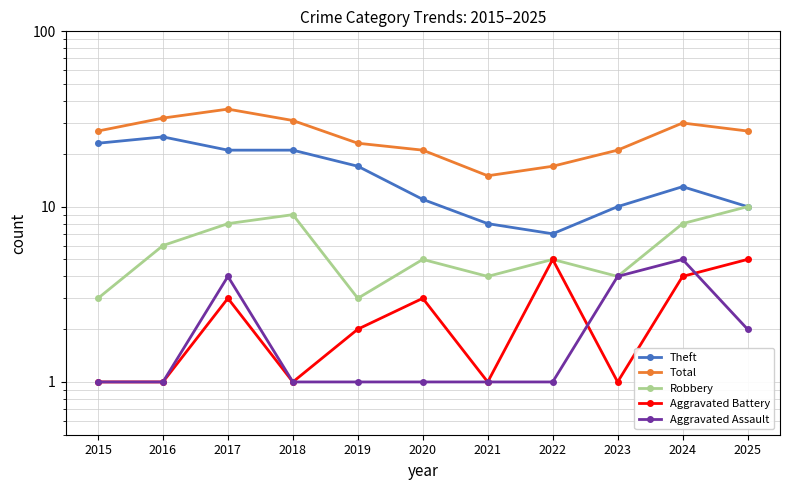

What is the sum of all Aggravated Assault values?

22